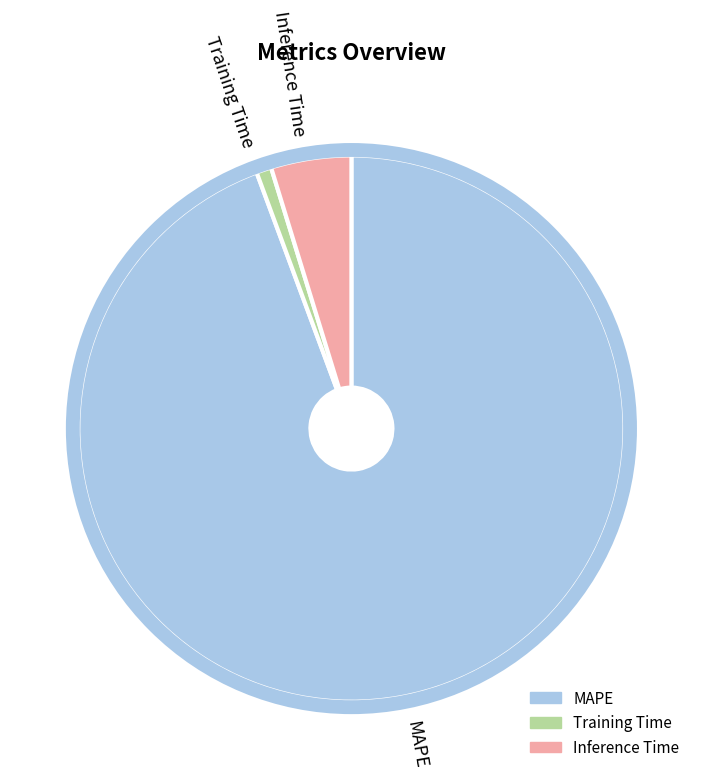

Is the sum of Inference Time and MAPE greater than half?

Yes